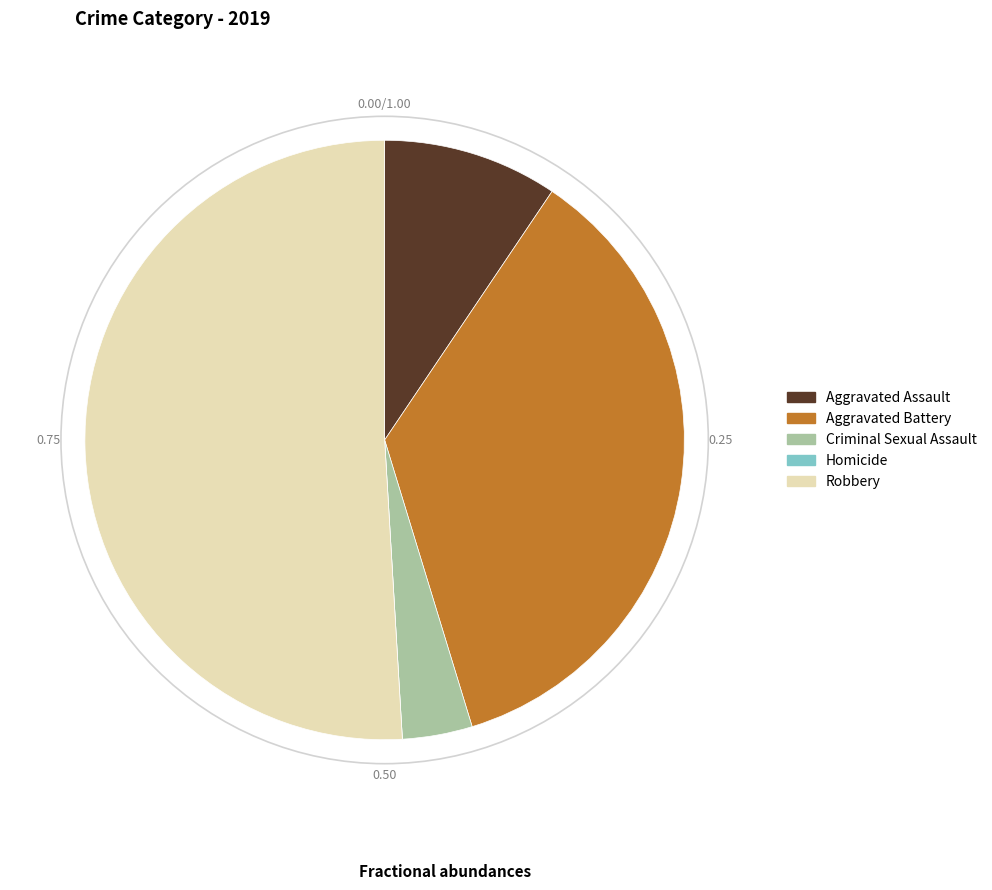

Which category accounts for the majority?

Robbery